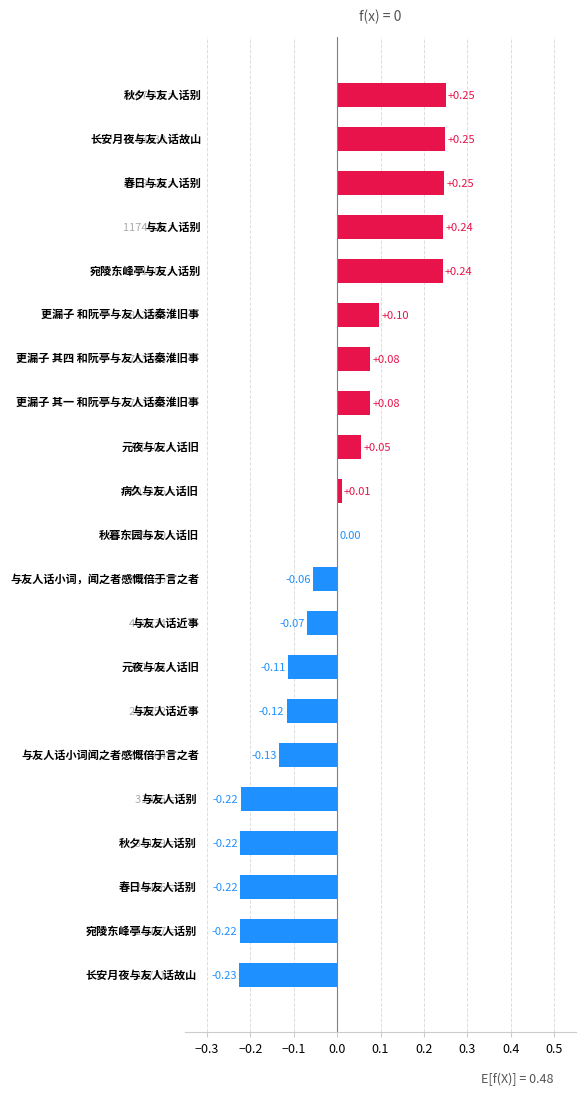

Count the number of data series in this chart.

1